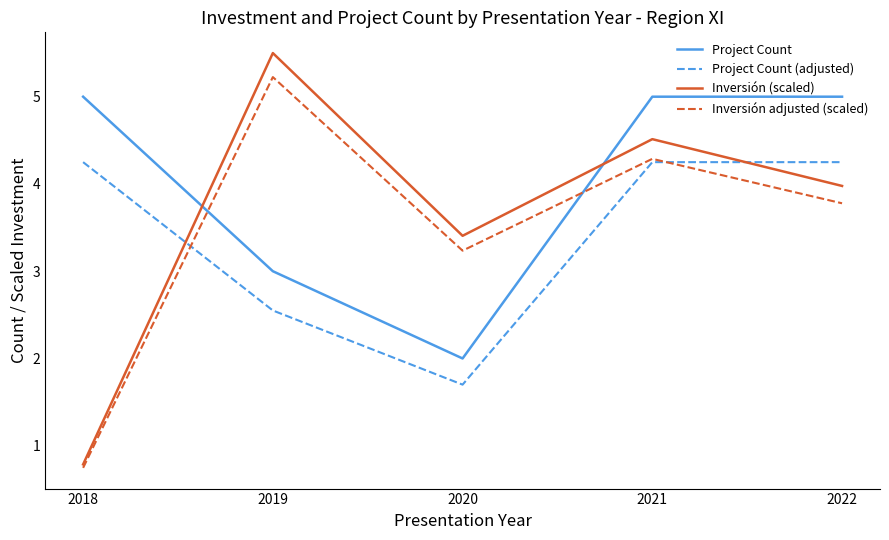

Is this an area chart (filled region under the line)?

No